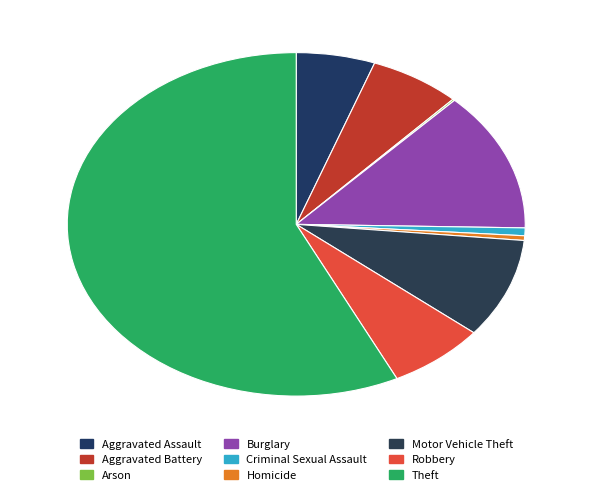

Rank the categories by value from highest to lowest.

Theft, Burglary, Motor Vehicle Theft, Robbery, Aggravated Battery, Aggravated Assault, Criminal Sexual Assault, Homicide, Arson